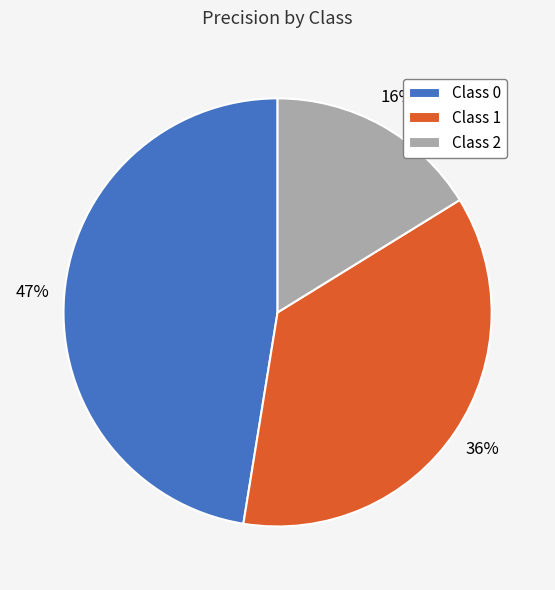

How many slices are in this pie chart?

3